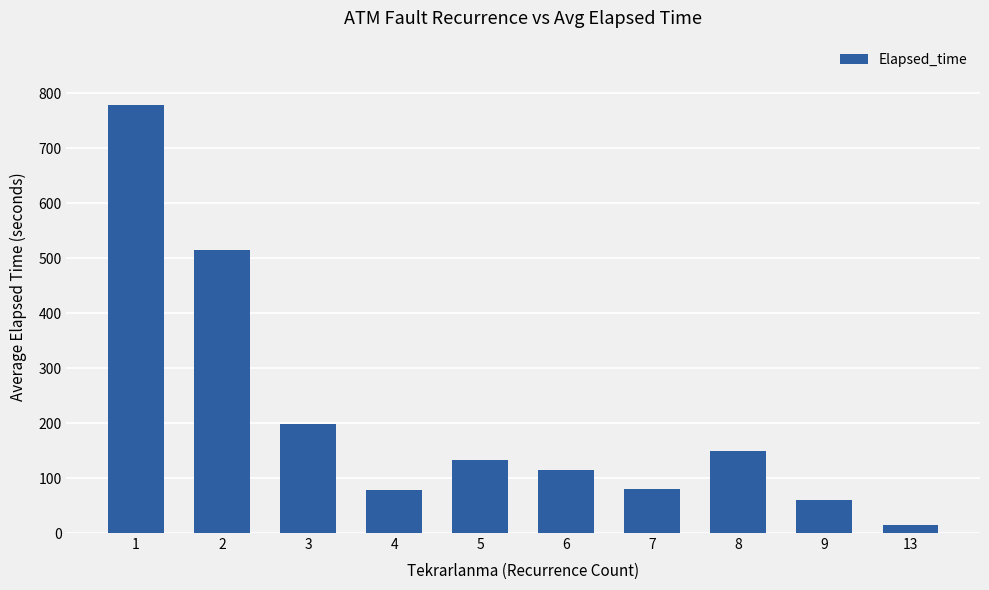

How many values are below 133?

5